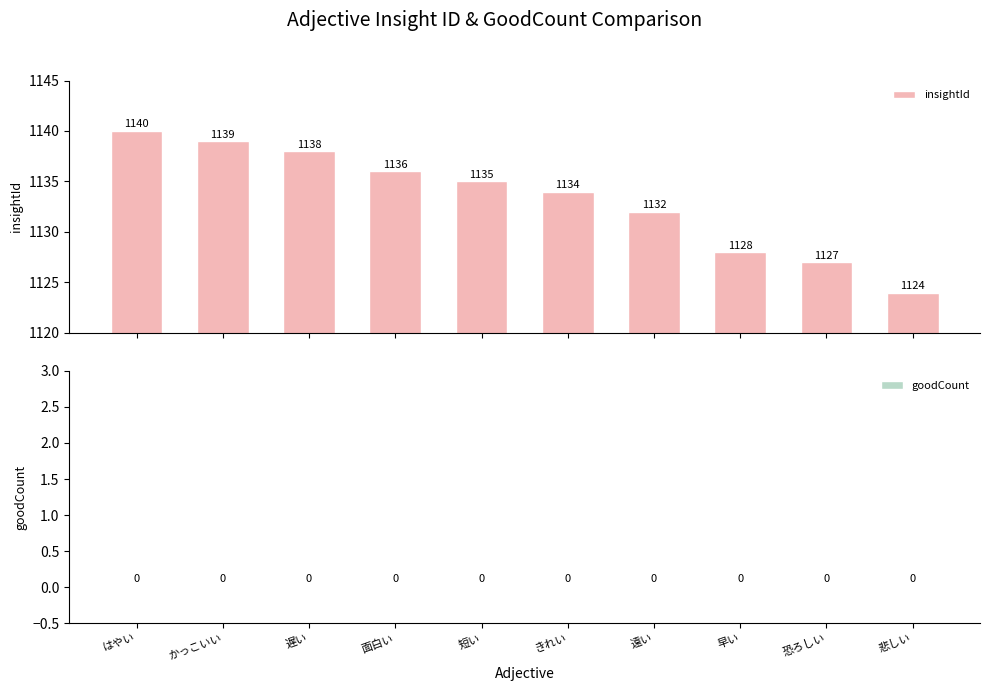

What is the difference between the maximum and minimum values?

16